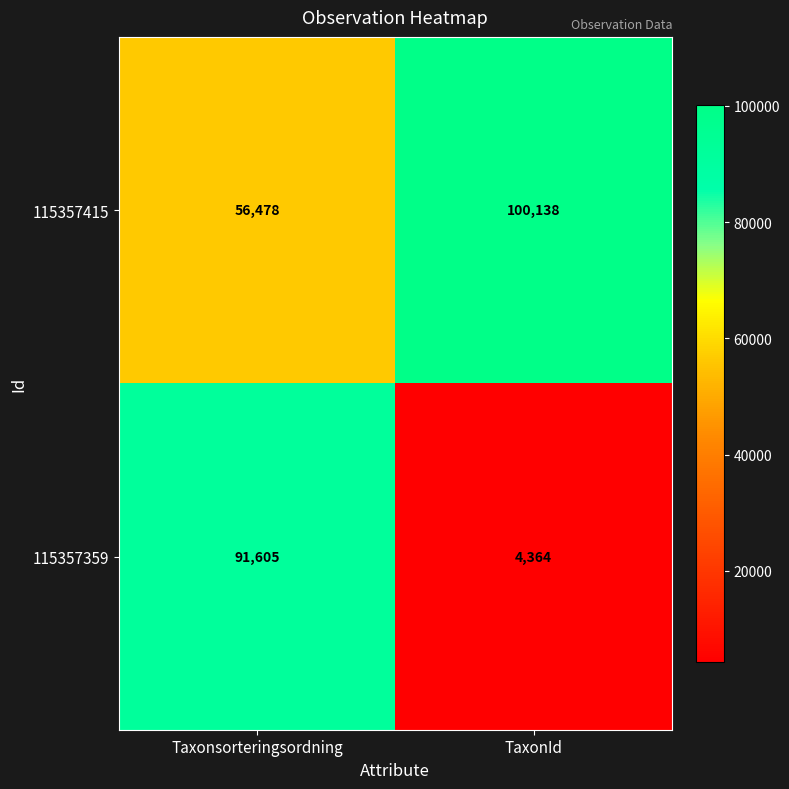

The value of 115357415 at Taxonsorteringsordning is 56478. True or false?

True